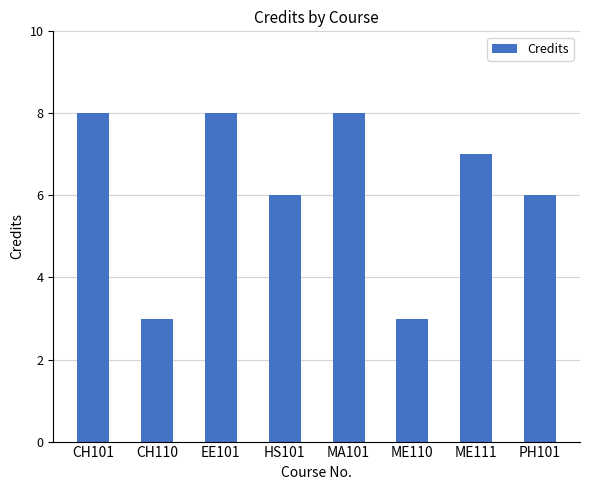

What value does the data have at EE101?

8